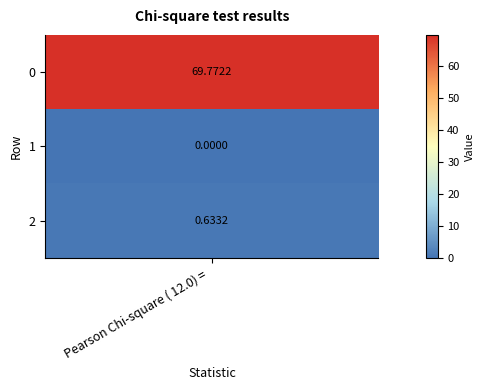

Where is the data nearest to the value 34?

2